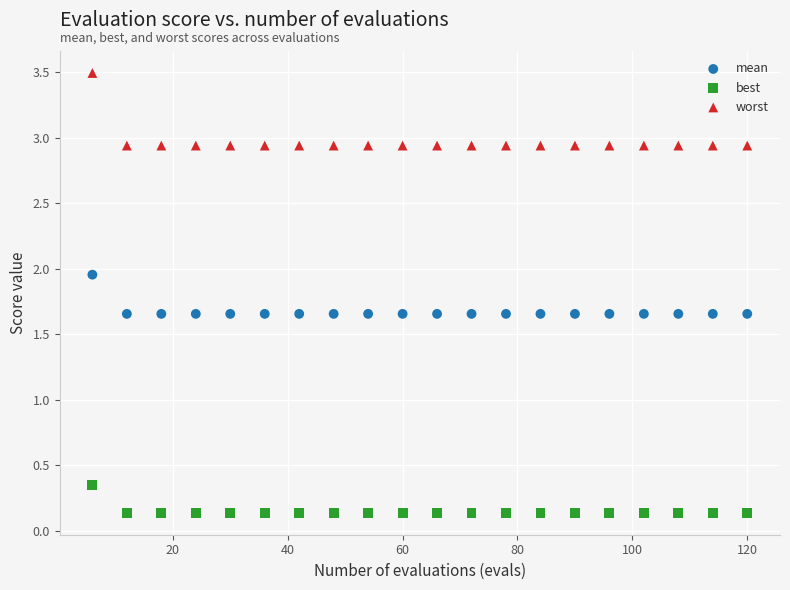

Across all data points, what is the range of X values (max minus min)?

114.0